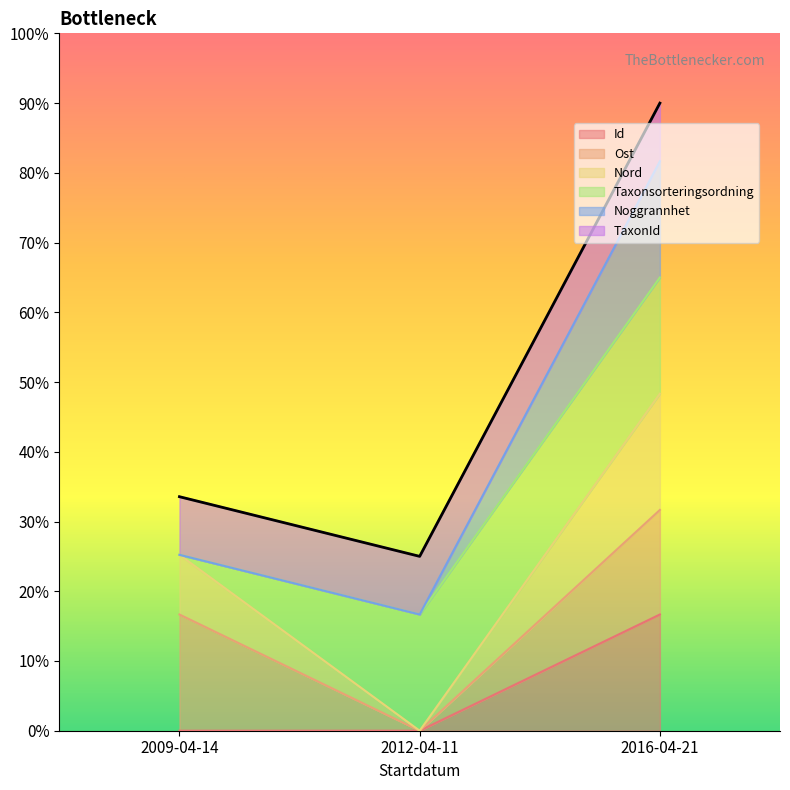

Count the number of categories in the chart.

3